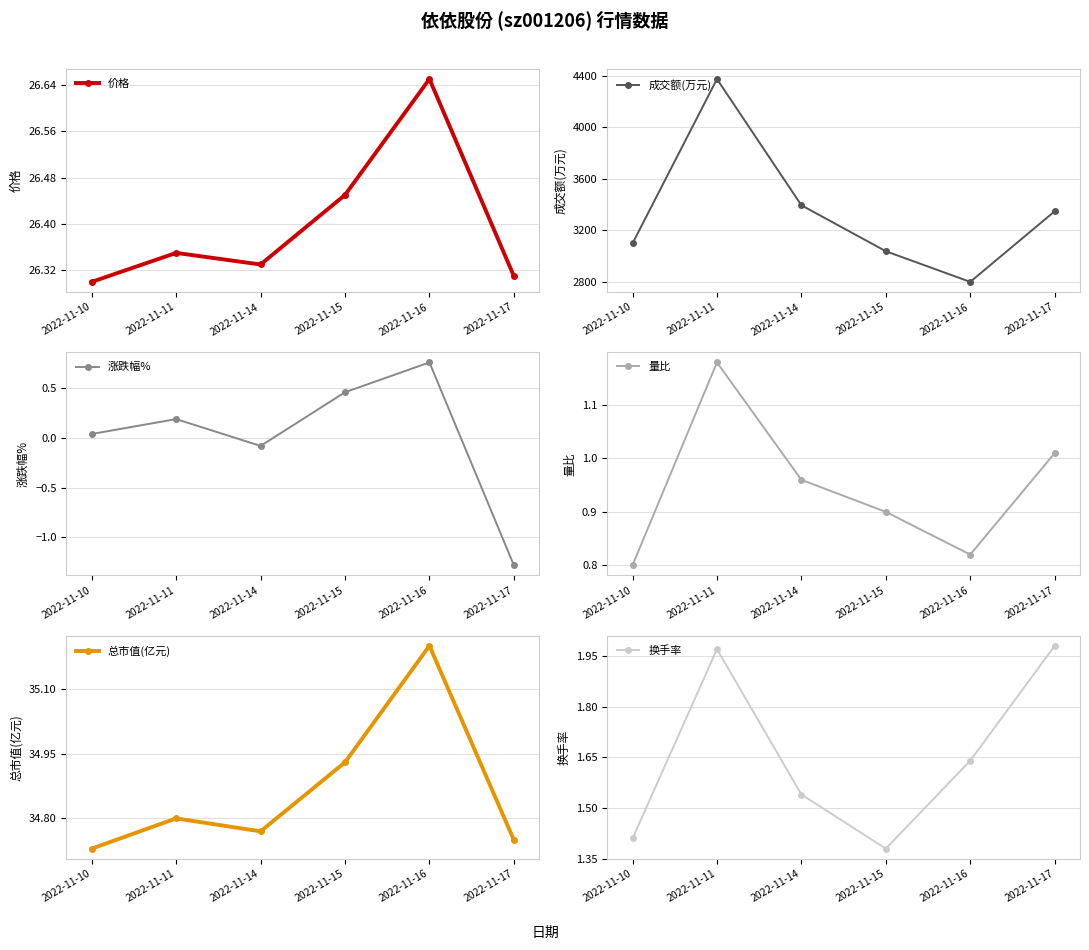

Which series has the largest total across all categories?

成交额(万元)